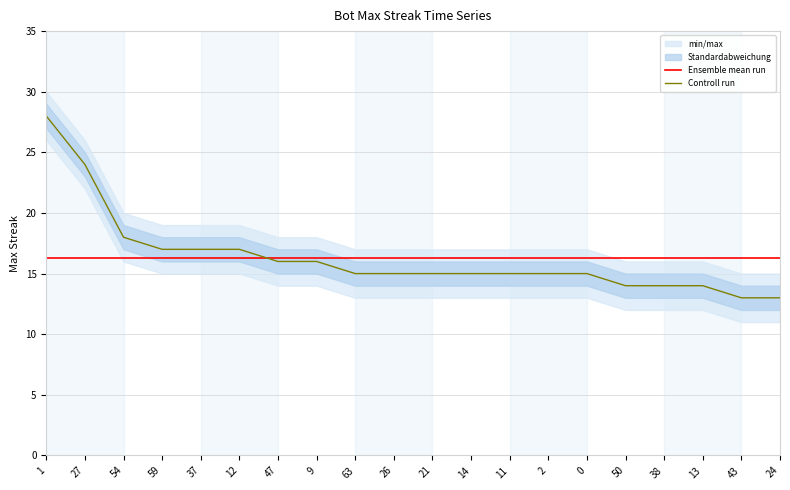

Reading left to right, transcribe all the data shown in this chart.

Ensemble mean run: 1=16.3	27=16.3	54=16.3	59=16.3	37=16.3	12=16.3	47=16.3	9=16.3	63=16.3	26=16.3	21=16.3	14=16.3	11=16.3	2=16.3	0=16.3	50=16.3	38=16.3	13=16.3	43=16.3	24=16.3
Controll run: 1=28.0	27=24.0	54=18.0	59=17.0	37=17.0	12=17.0	47=16.0	9=16.0	63=15.0	26=15.0	21=15.0	14=15.0	11=15.0	2=15.0	0=15.0	50=14.0	38=14.0	13=14.0	43=13.0	24=13.0